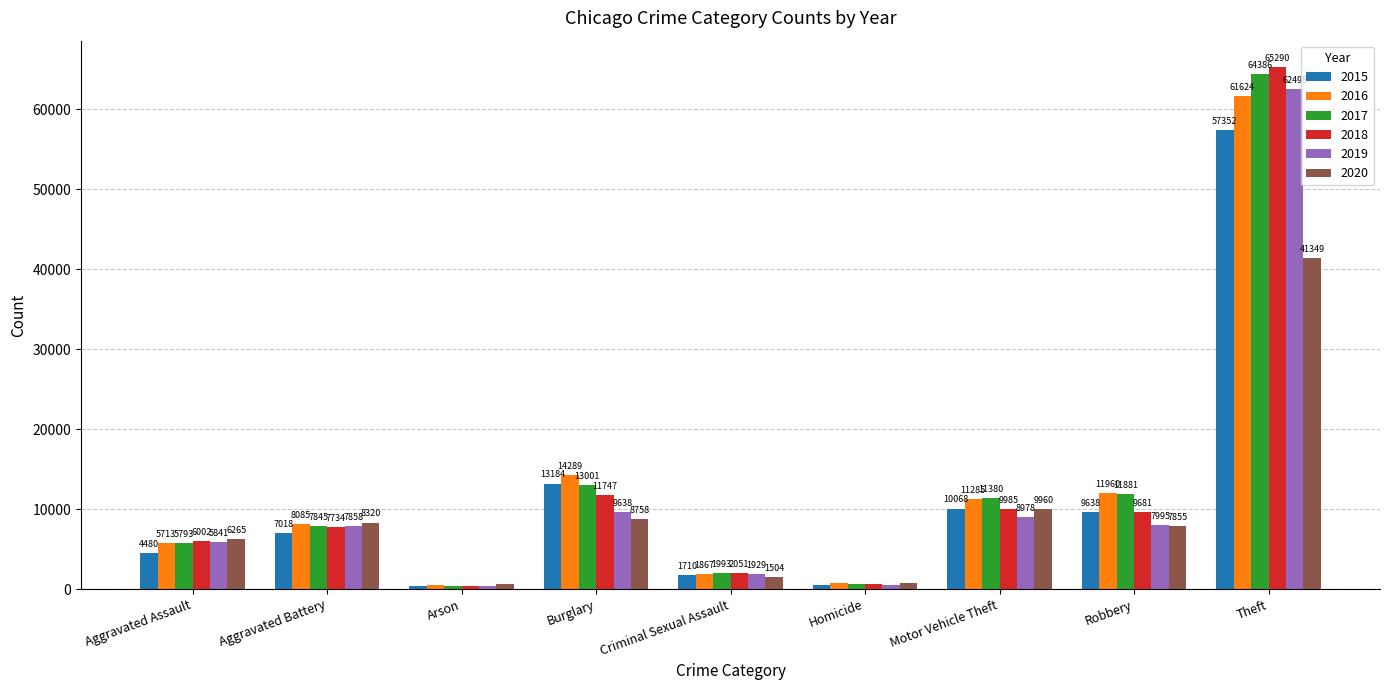

What are all the series names shown in the legend?

2015, 2016, 2017, 2018, 2019, 2020